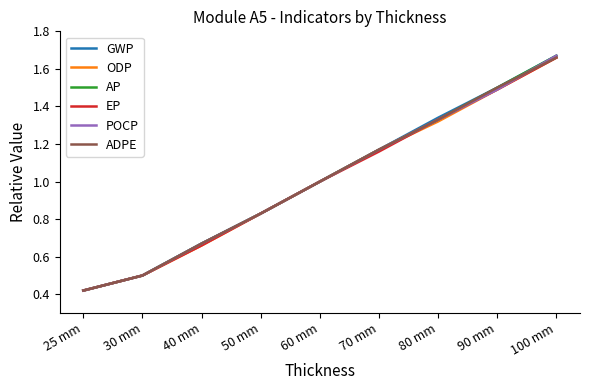

Which category has the lowest value across all series?

25 mm